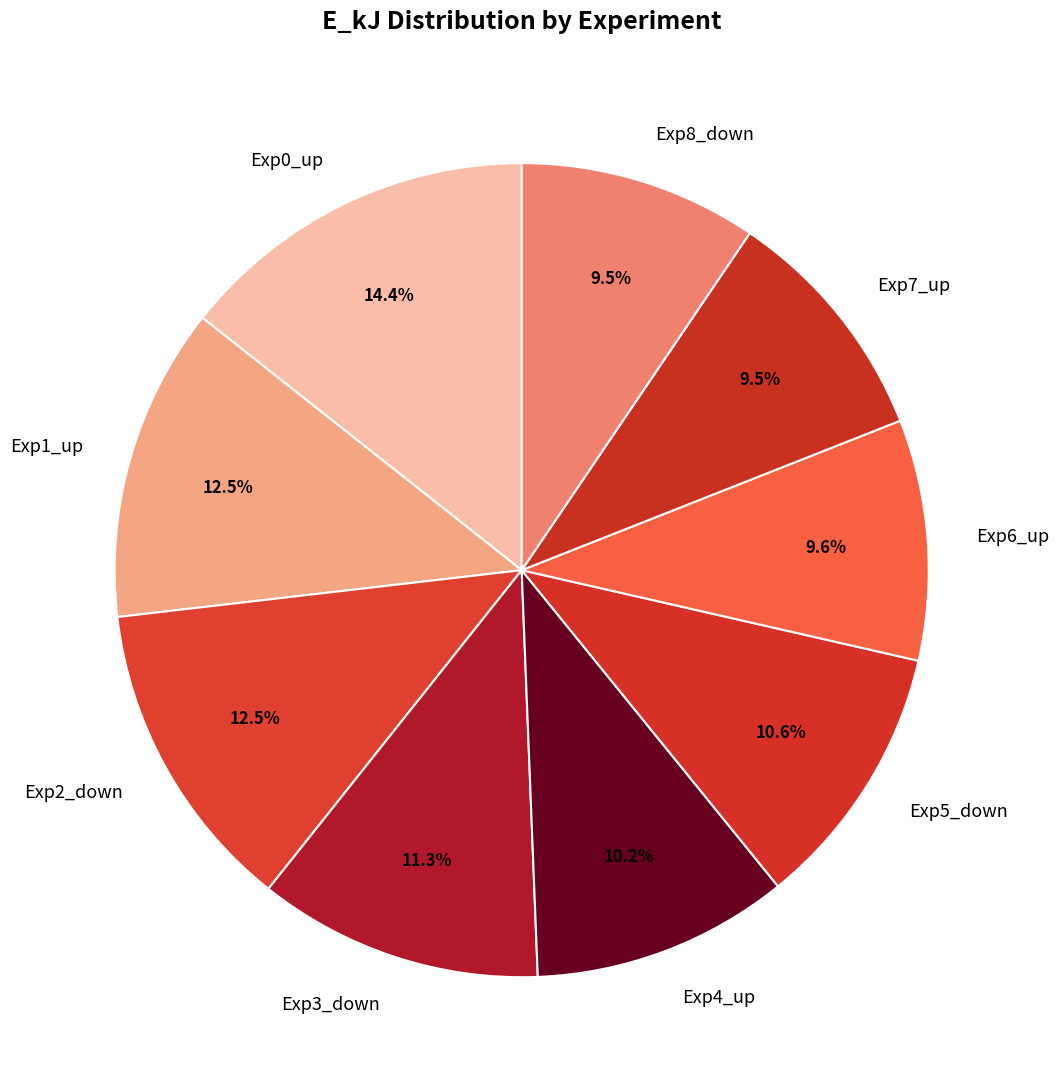

True or false: Exp6_up accounts for 23% of the total.

False